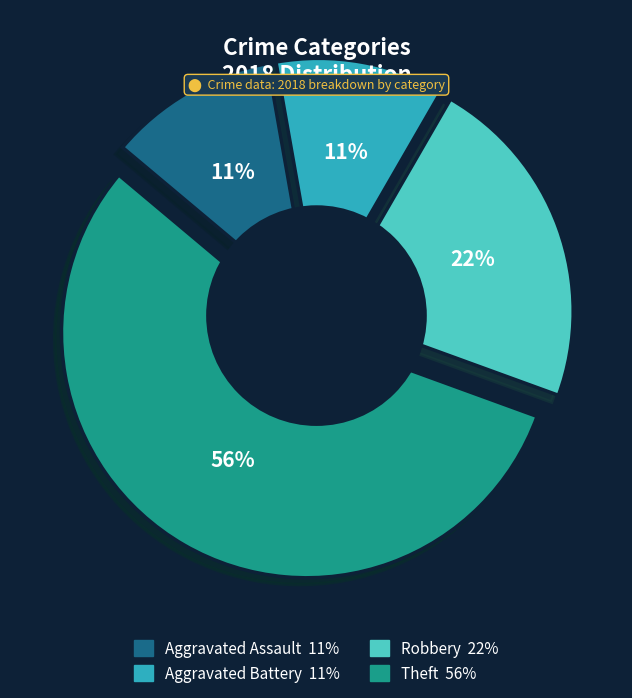

To the nearest percent, what is the difference between the Robbery and Aggravated Battery slice percentages?

11%